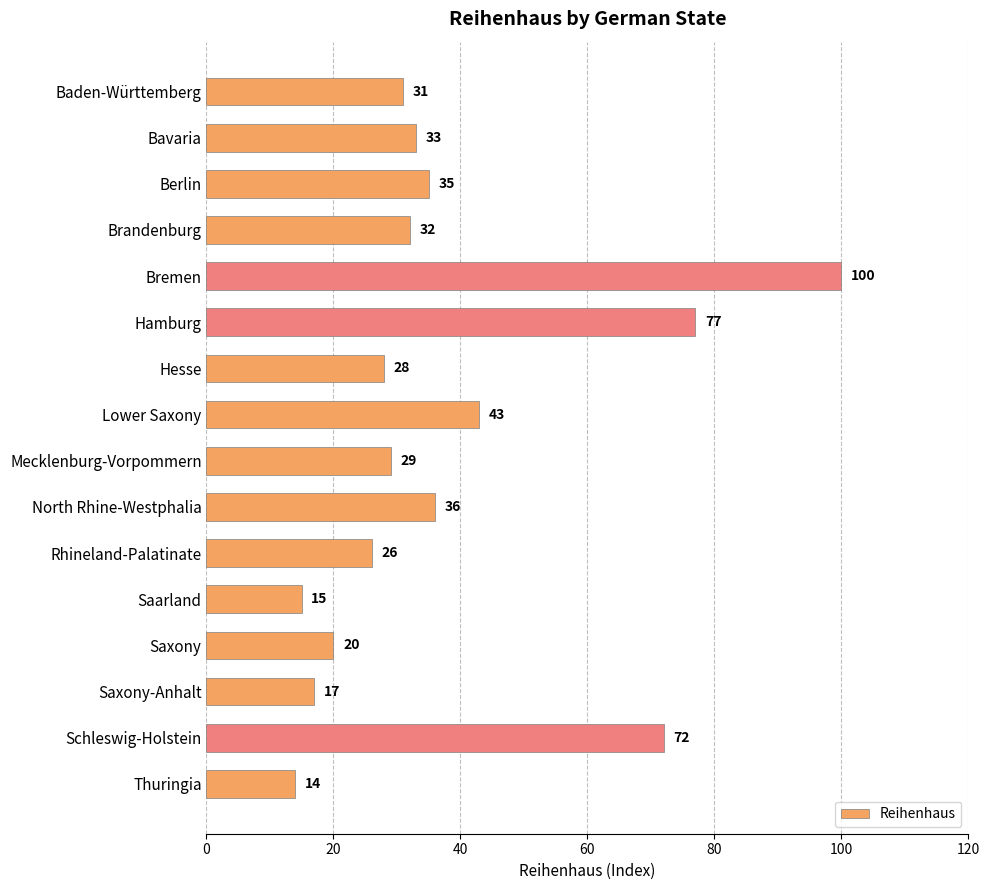

At which label is the value closest to 57?

Lower Saxony